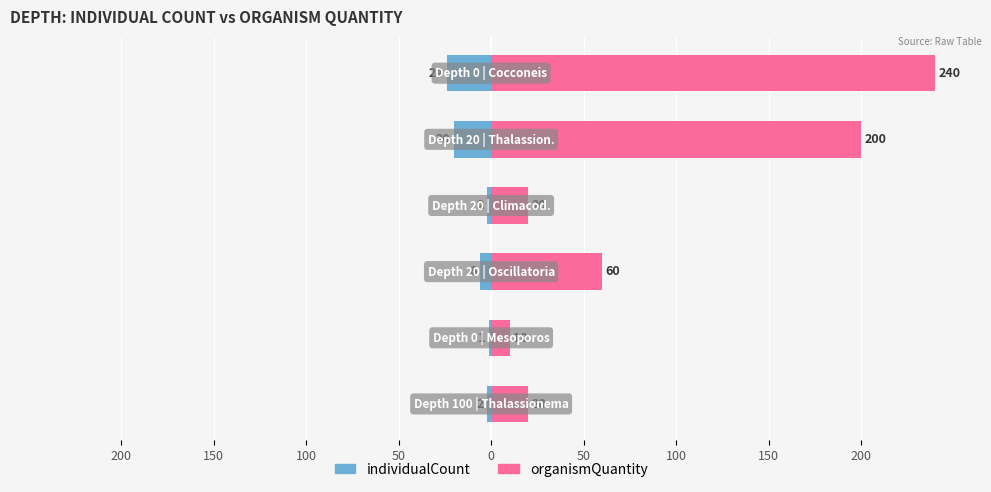

How many values in the individualCount series are below -2?

3